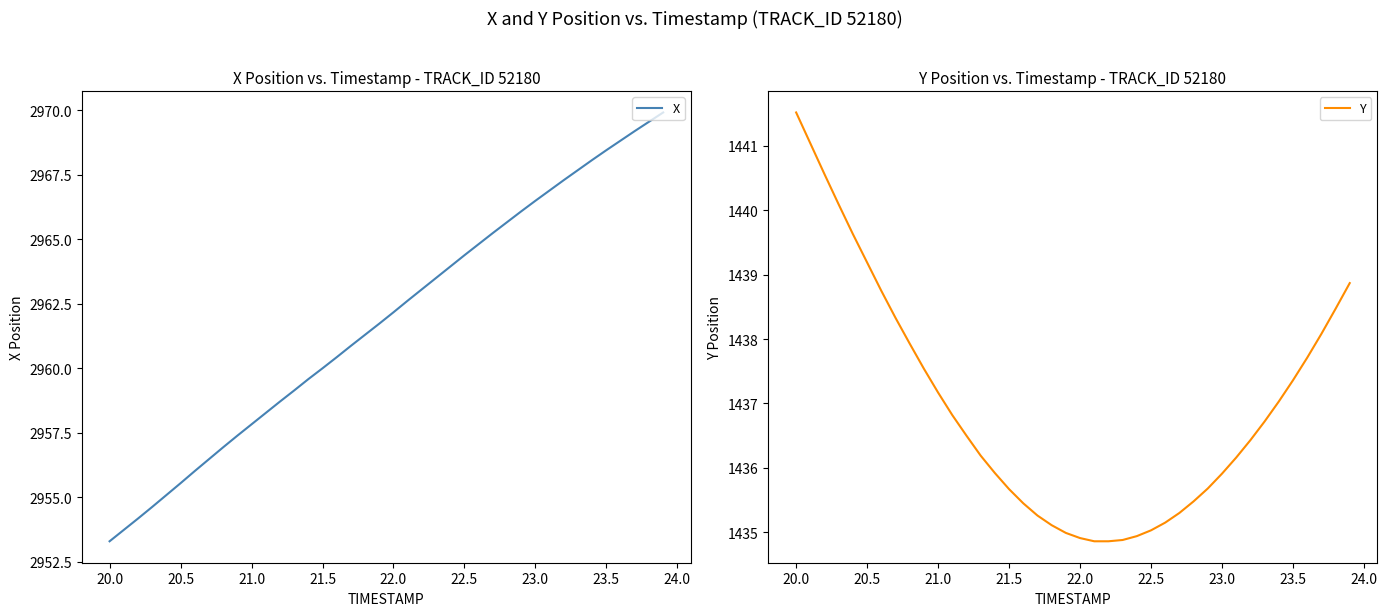

What is the minimum value for X?

2953.3